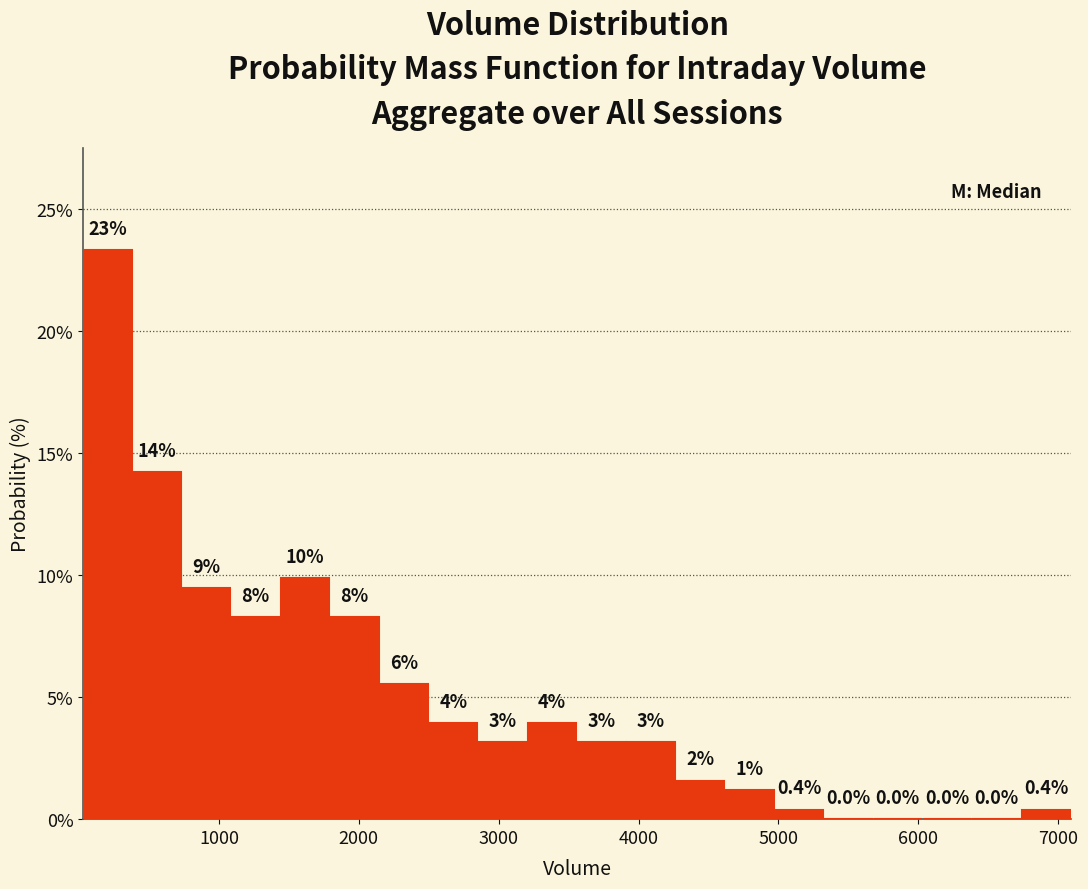

Read against the x-axis, roughly where is the centre of the tallest bar?

200